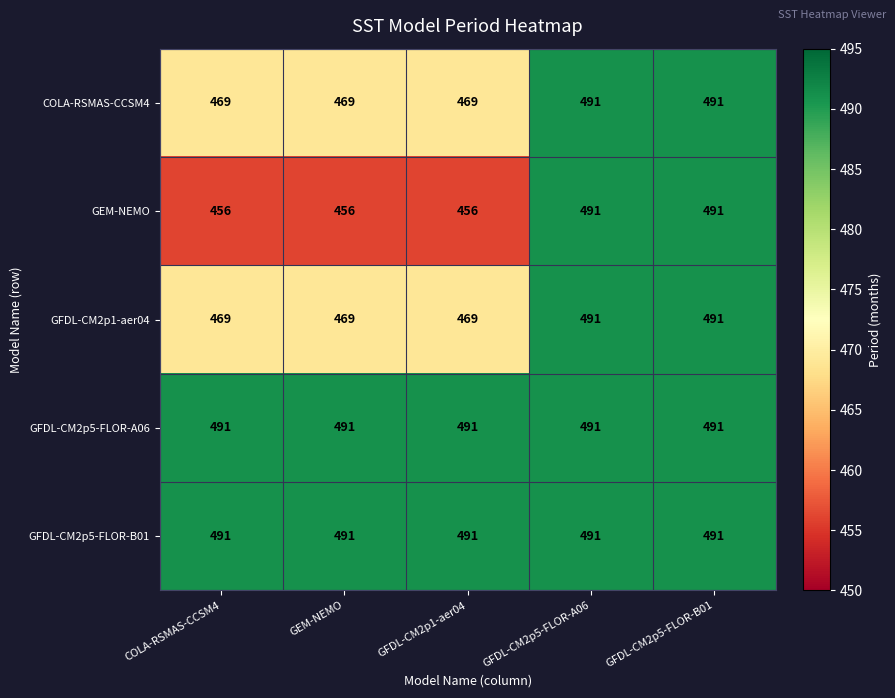

True or false: GEM-NEMO has a value of 765 at GFDL-CM2p1-aer04.

False